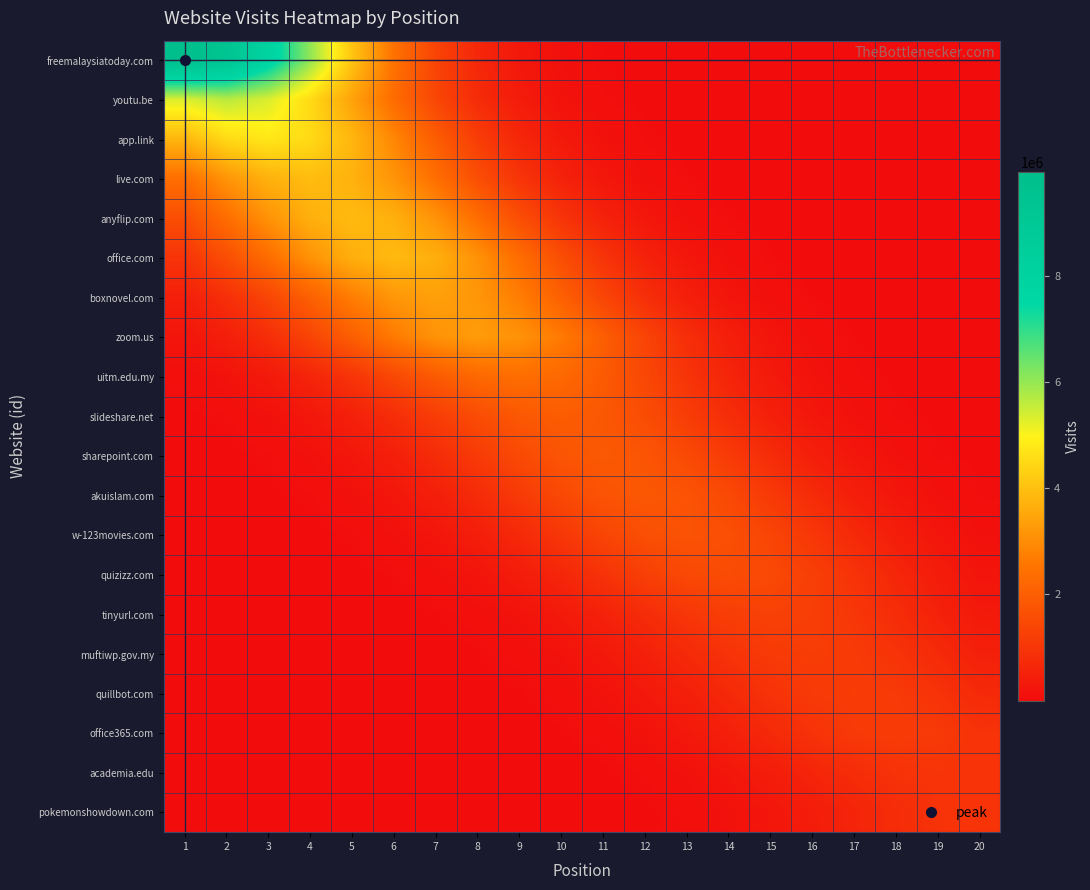

Between 8 and 20, which is larger?

8